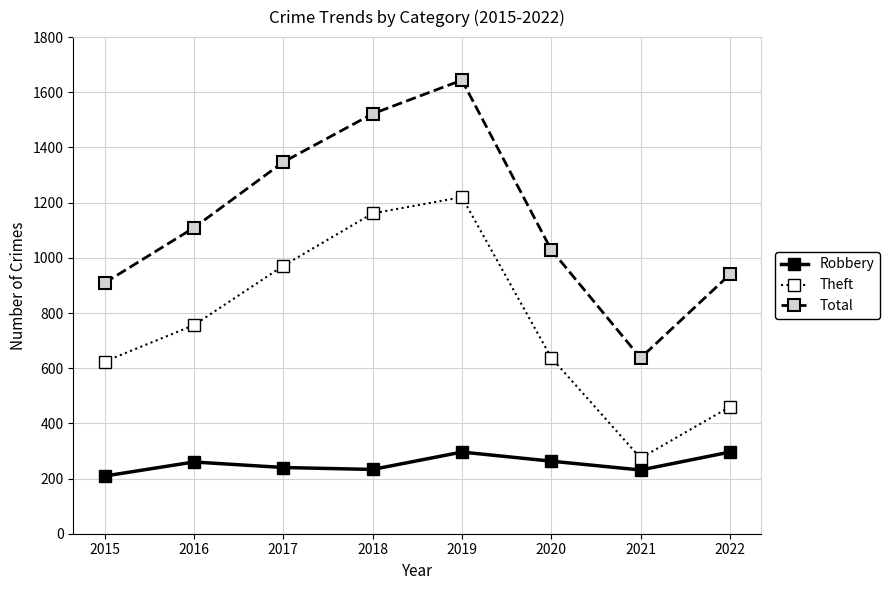

True or false: Theft and Total intersect in this chart.

False